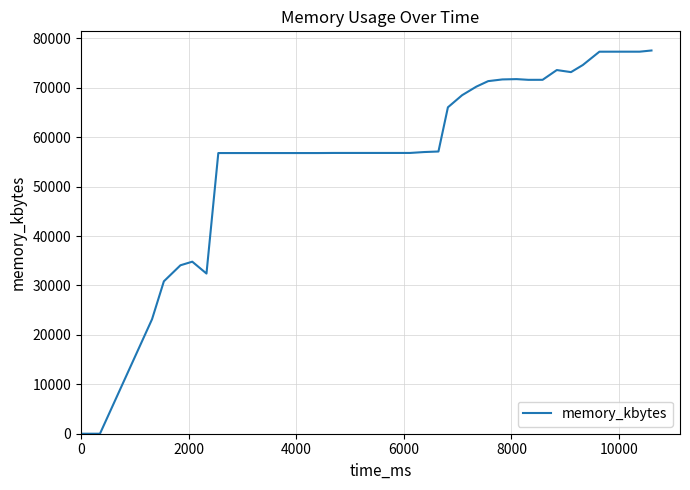

What is the difference between the maximum and minimum values?

77548